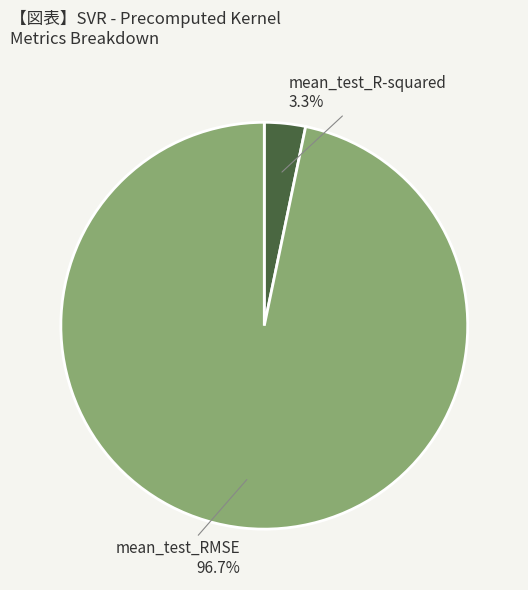

Does any single category account for the majority?

Yes